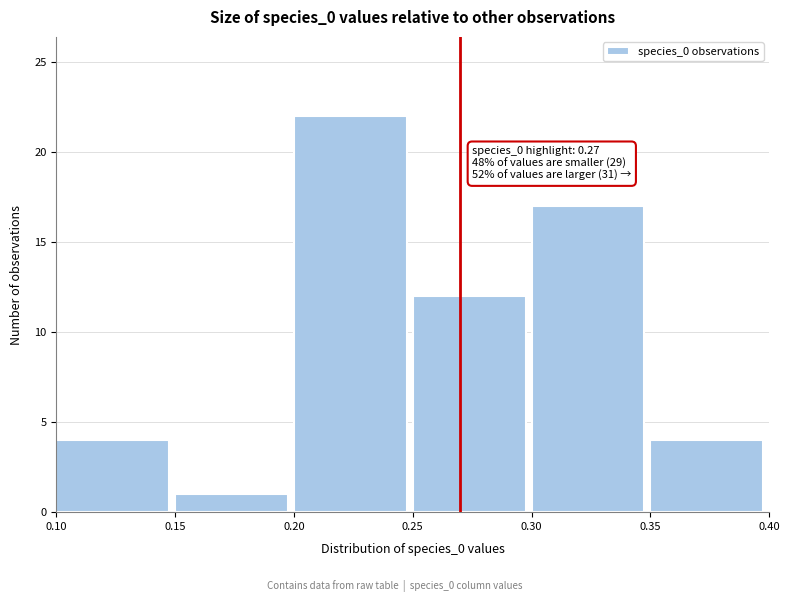

Which range on the x-axis has the tallest bar?

0.20 to 0.25